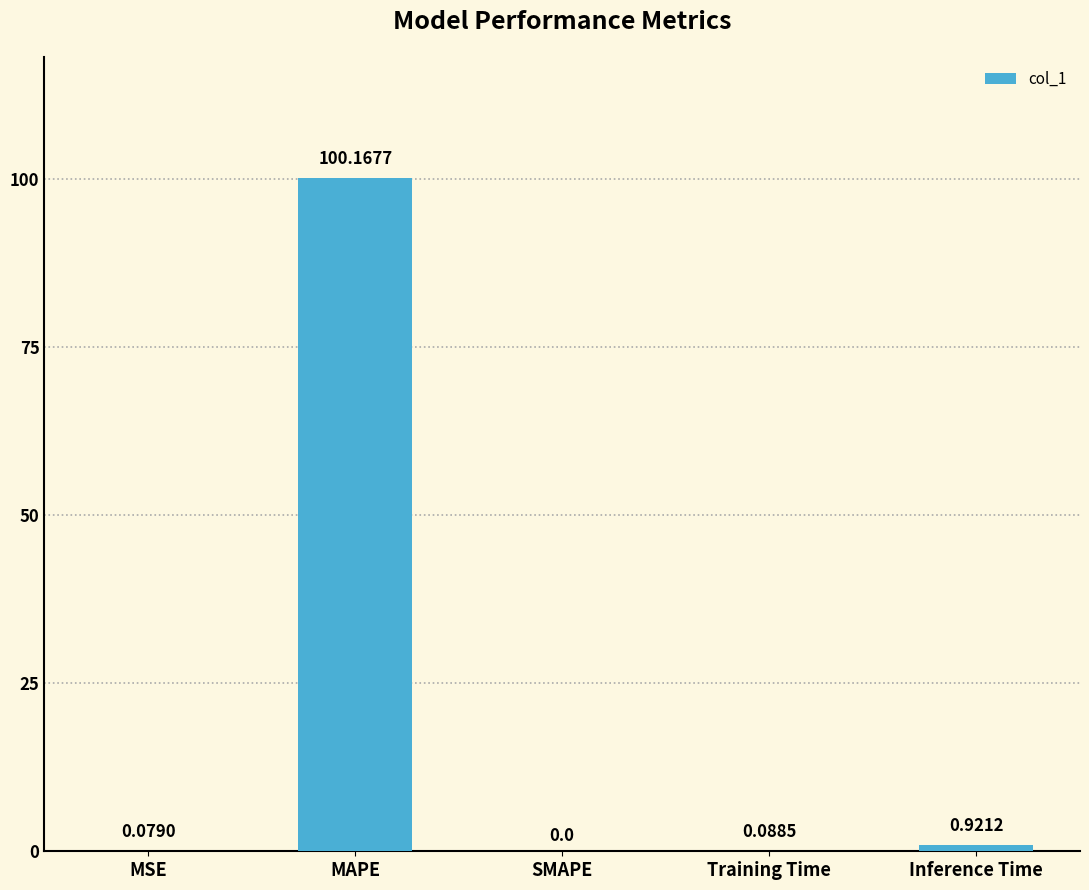

What is the change in value from MAPE to Training Time?

-100.1